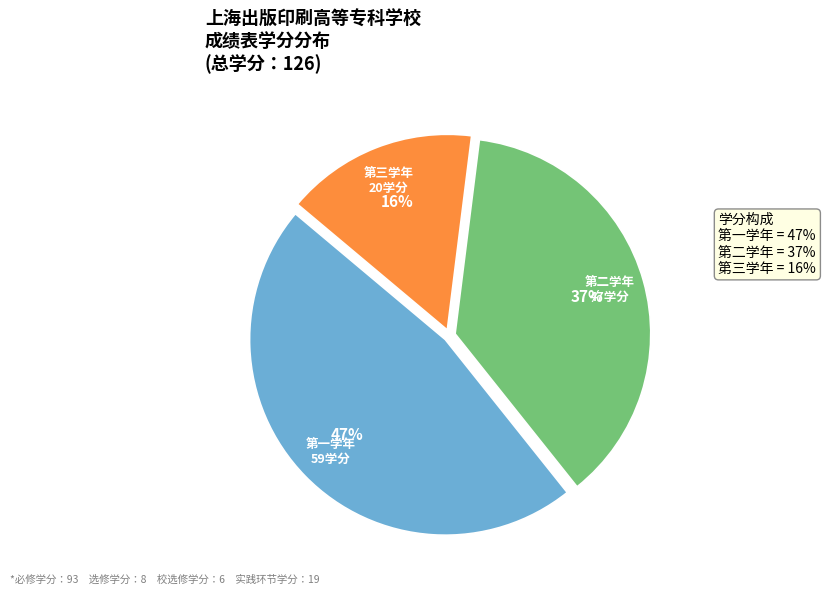

To the nearest percent, what is the difference between the largest and smallest slice percentages?

31%